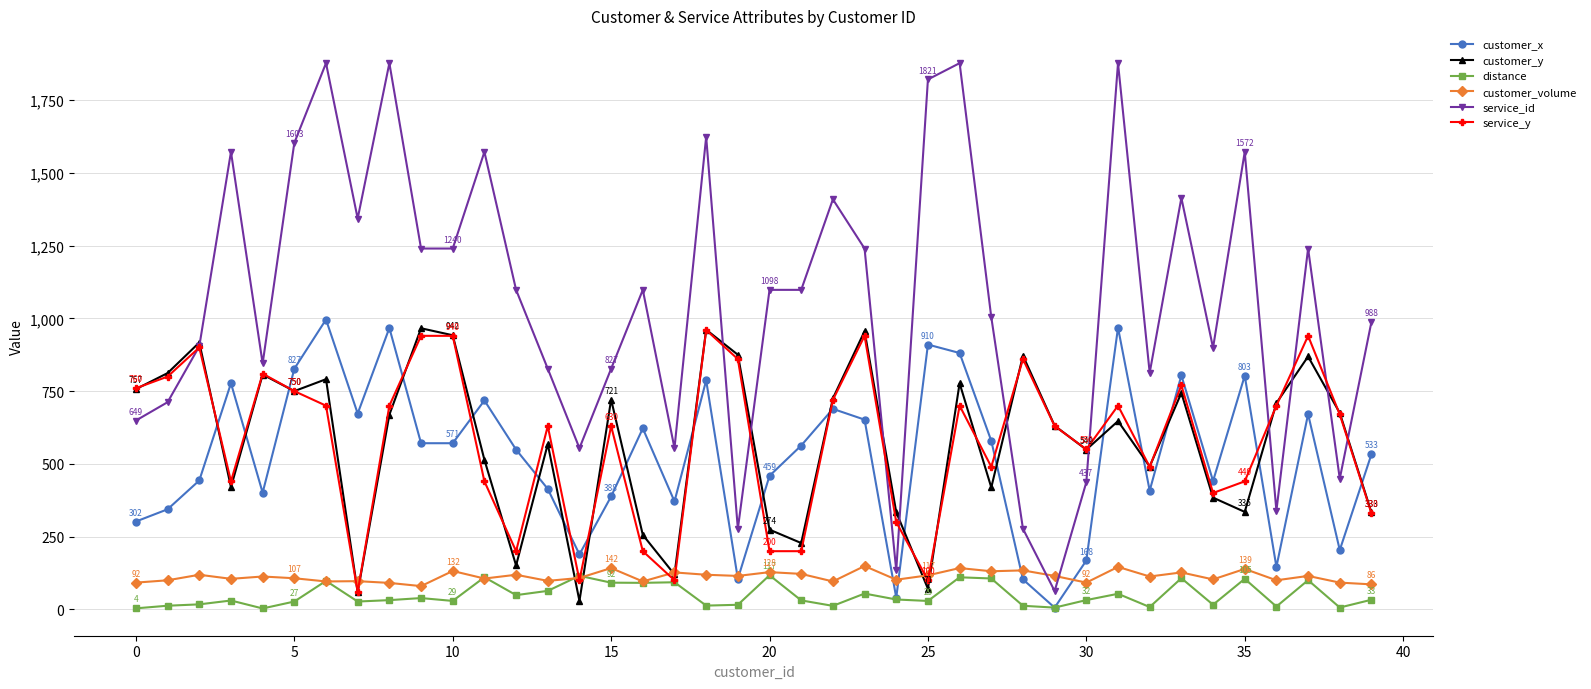

Count the number of categories in the chart.

40